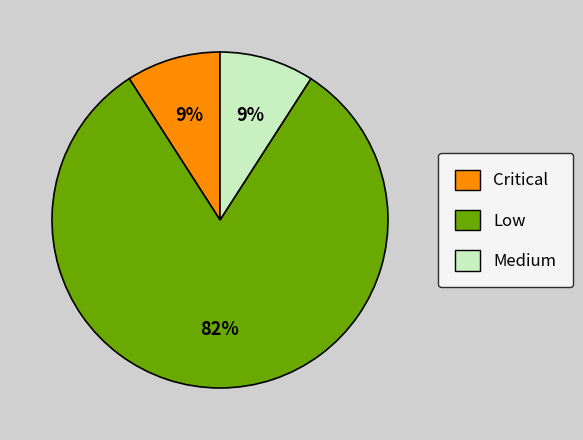

Which category has the biggest portion of the pie?

Low